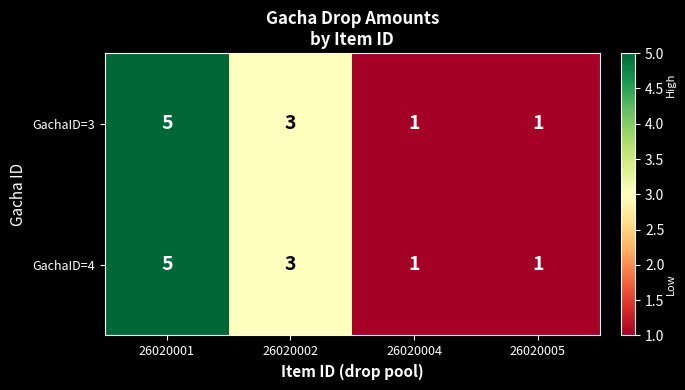

What is the difference between the GachaID=4 values at 26020001 and 26020005?

4